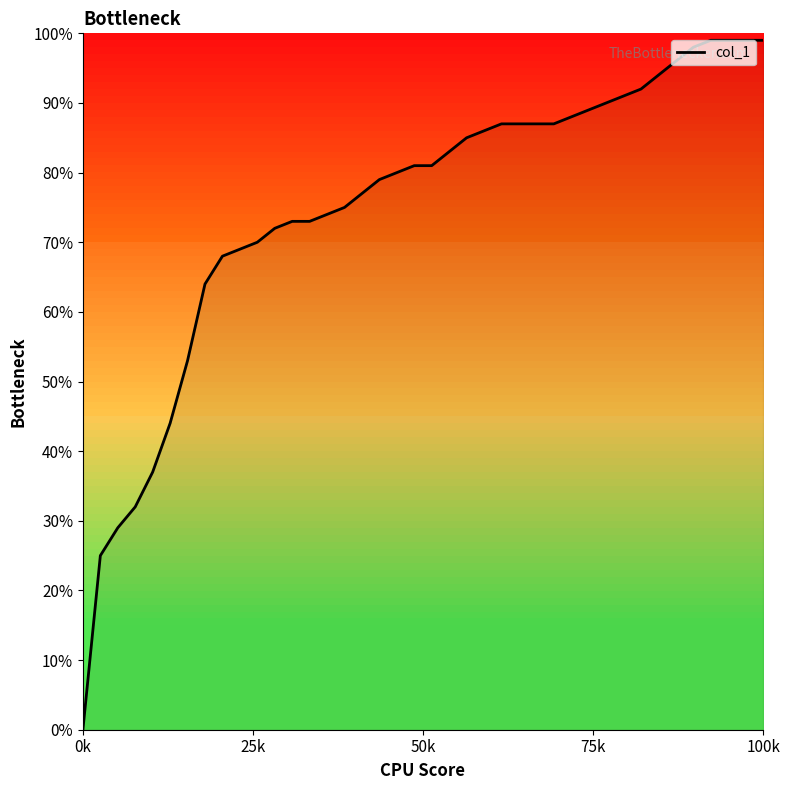

What is the sum of all values?

29.9